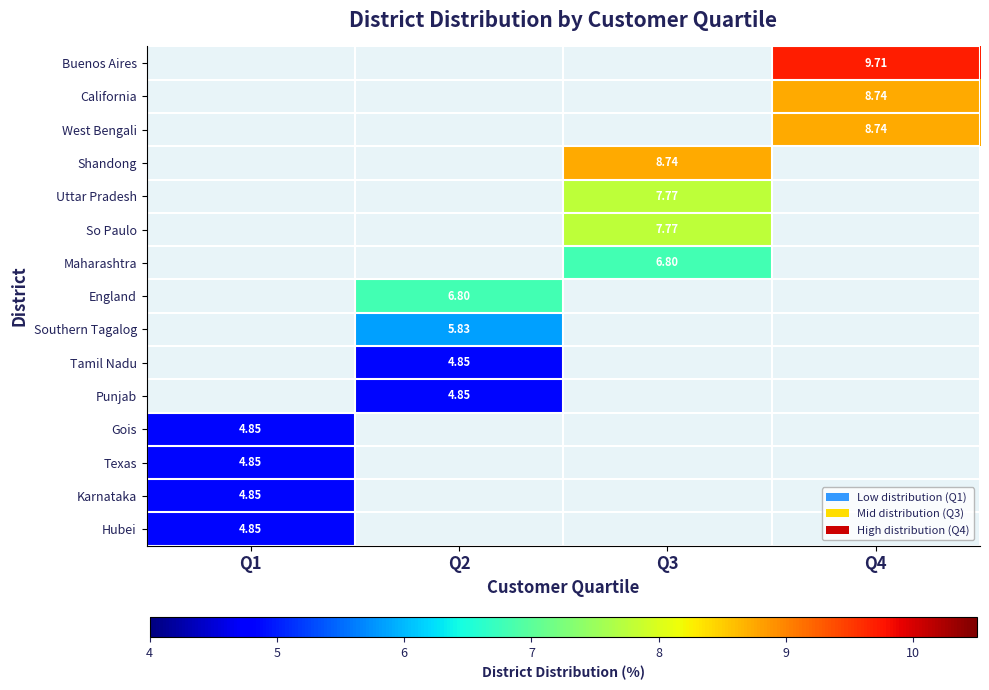

At which label is Karnataka closest to 4?

Q1